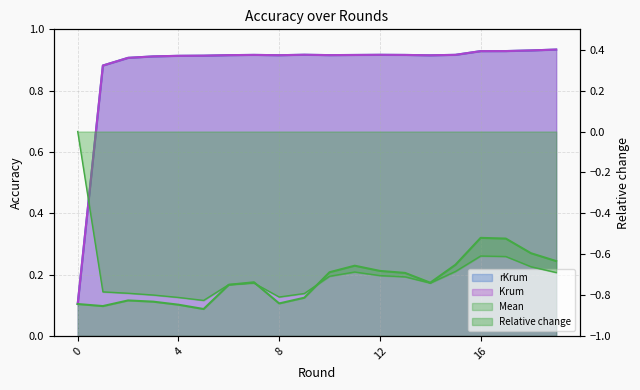

What is the value of the rKrum point at the 5th from the left?

0.9